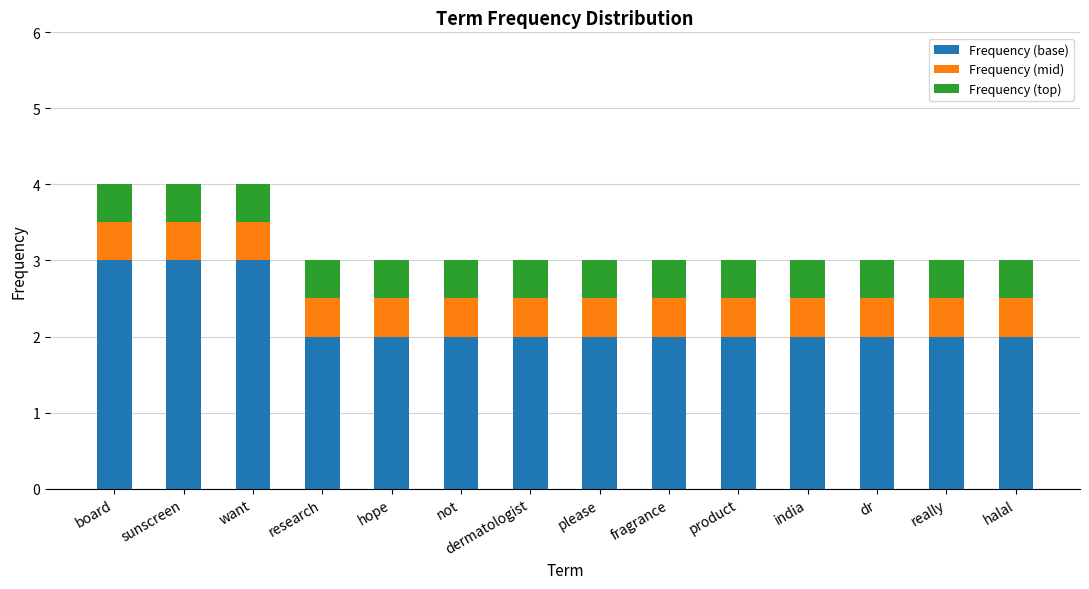

What is the sum of the Frequency (base) values at dermatologist and india?

4.0